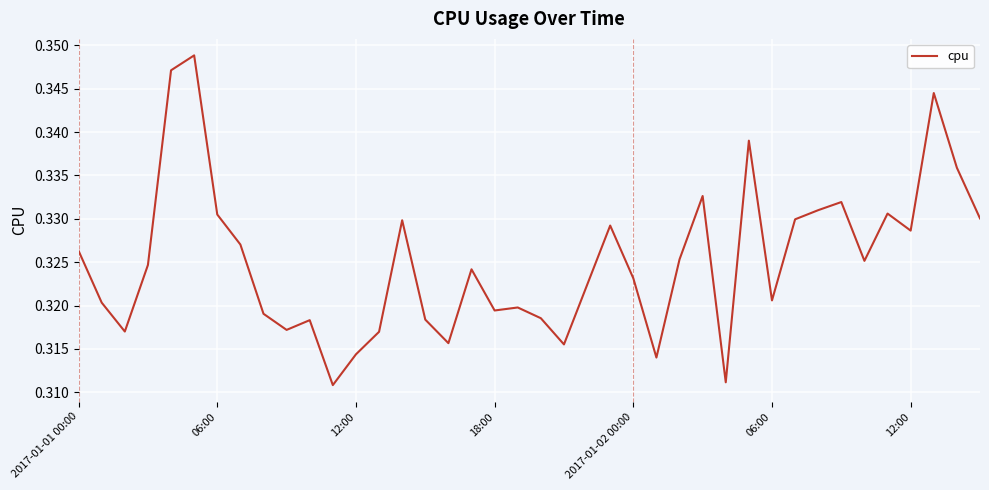

What is the value of the 34th point from the left?

0.3